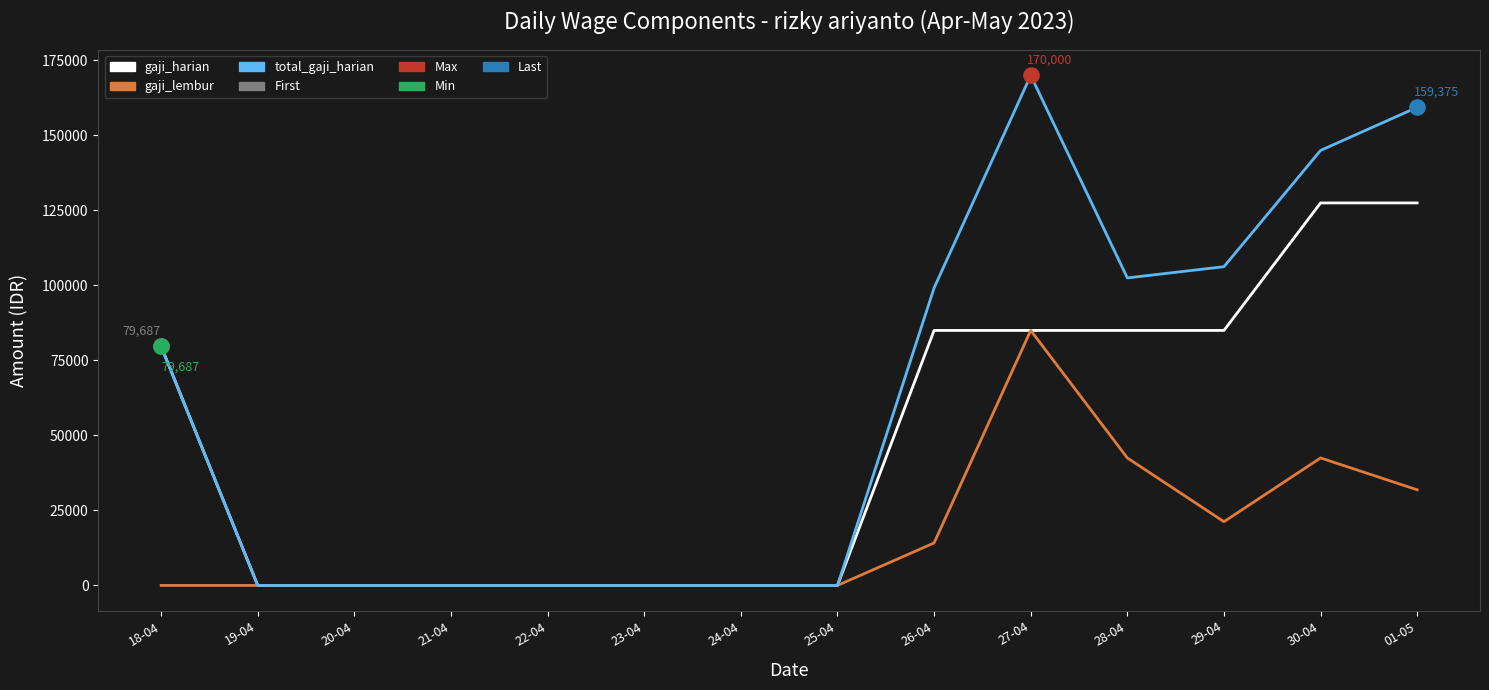

Is the value of gaji_lembur at 29-04 greater than the value of total_gaji_harian at 01-05?

No